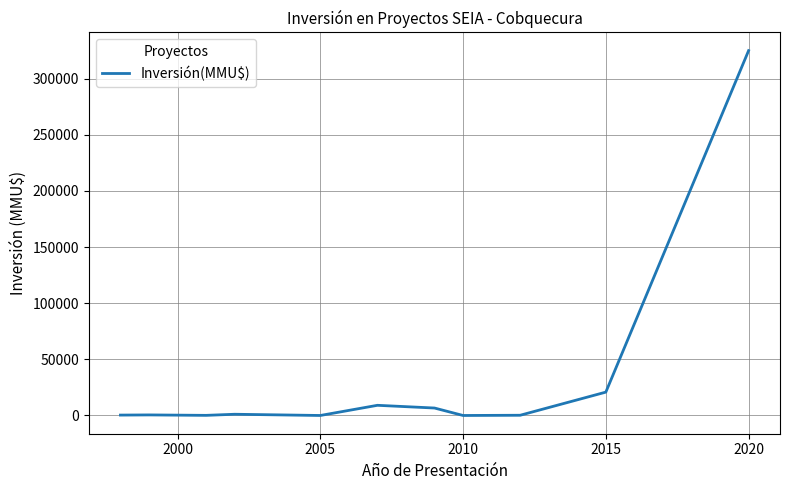

What is the difference between the maximum and minimum values?

324917